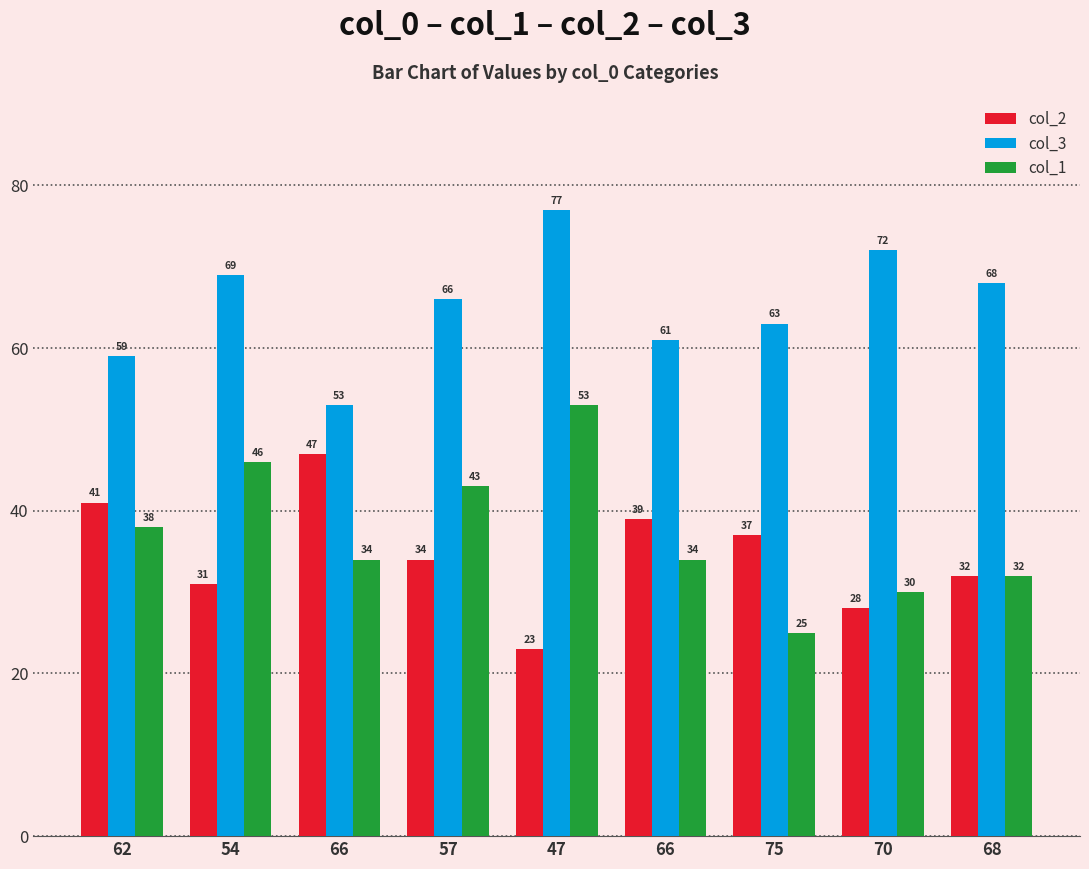

Rank the categories by col_2 value from highest to lowest.

66, 62, 66, 75, 57, 68, 54, 70, 47